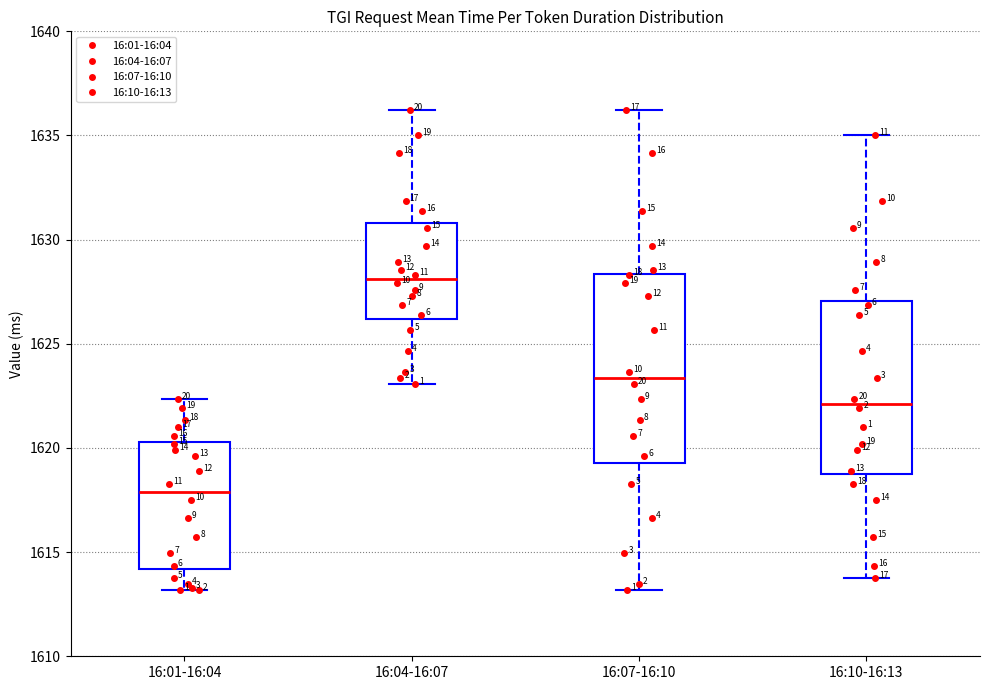

Which box's median line is the highest?

16:04-16:07